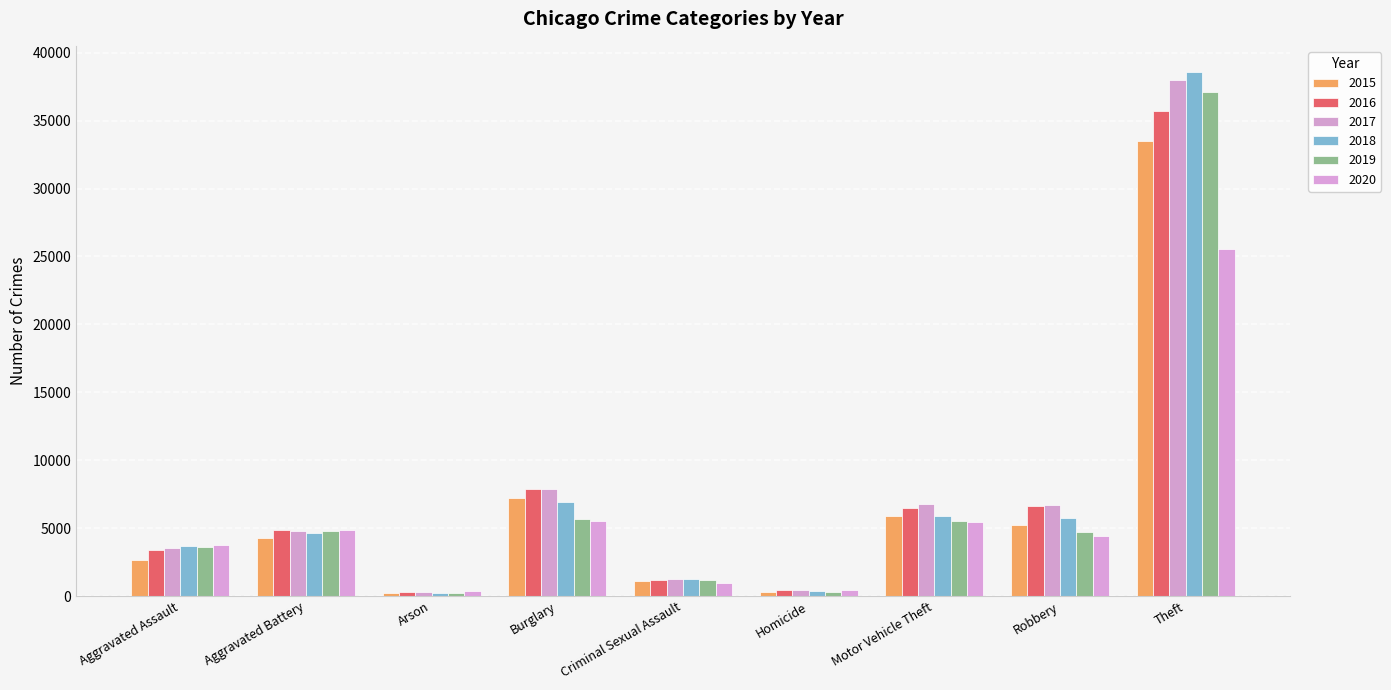

What is the label of the 1st bar from the right?

Theft